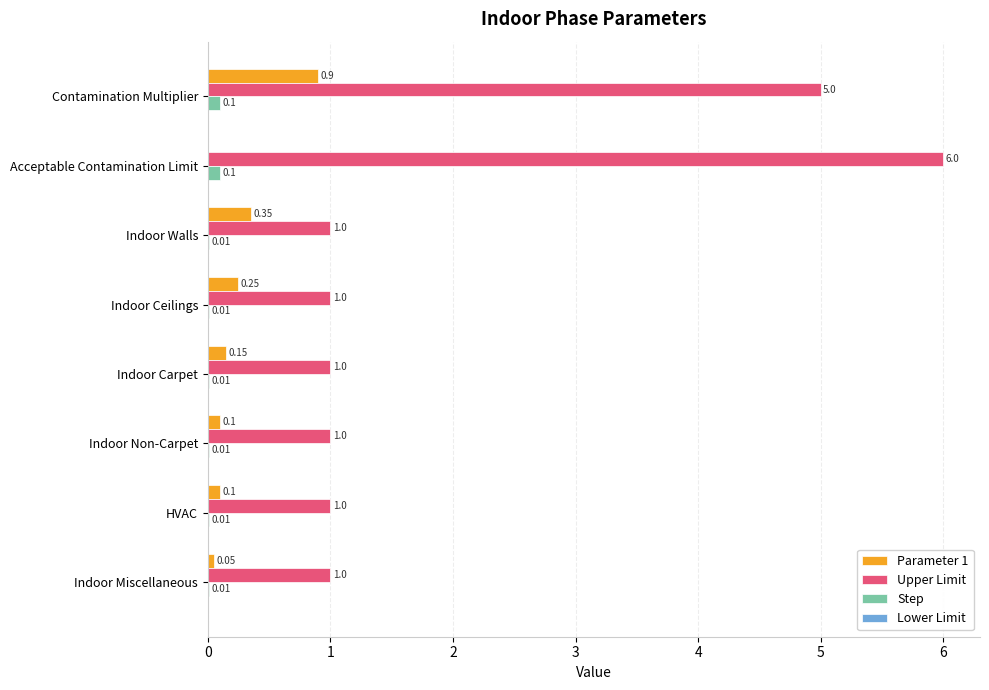

Which series has the largest total across all categories?

Upper Limit